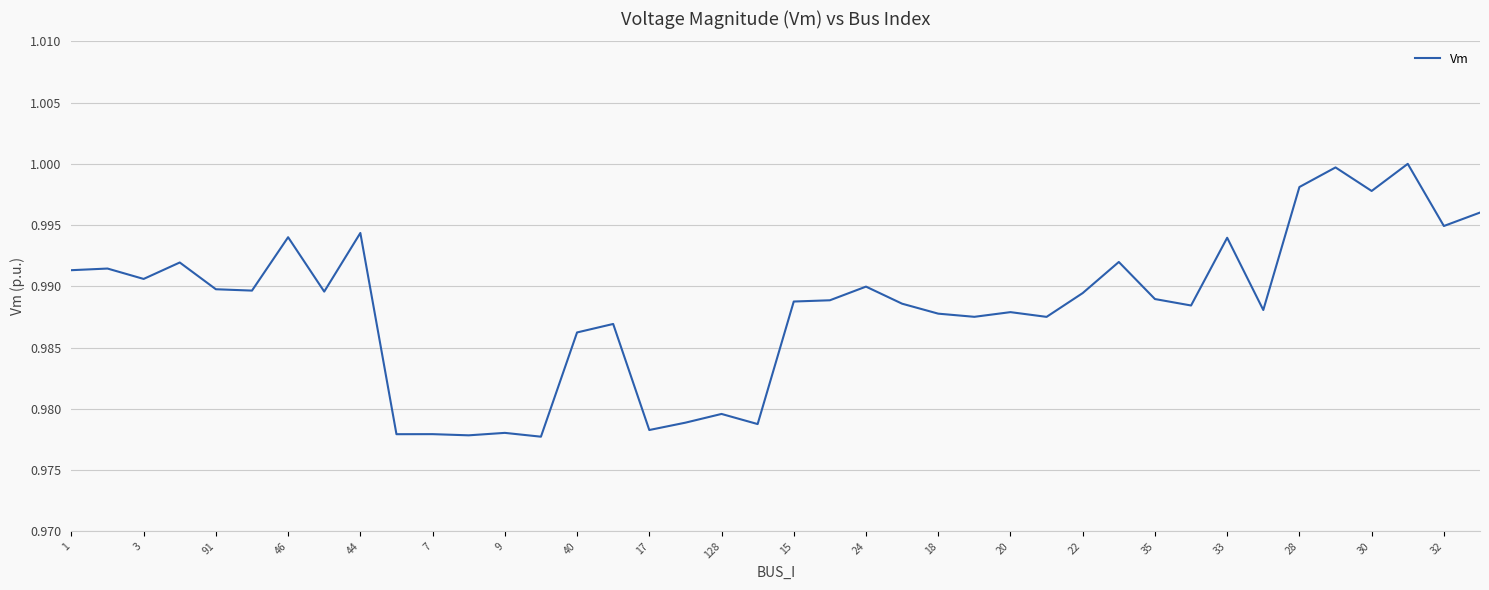

Reading left to right, transcribe all the data shown in this chart.

1.0	1.0	1.0	1.0	1.0	1.0	1.0	1.0	1.0	1.0	1.0	1.0	1.0	1.0	1.0	1.0	1.0	1.0	1.0	1.0	1.0	1.0	1.0	1.0	1.0	1.0	1.0	1.0	1.0	1.0	1.0	1.0	1.0	1.0	1.0	1.0	1.0	1.0	1.0	1.0